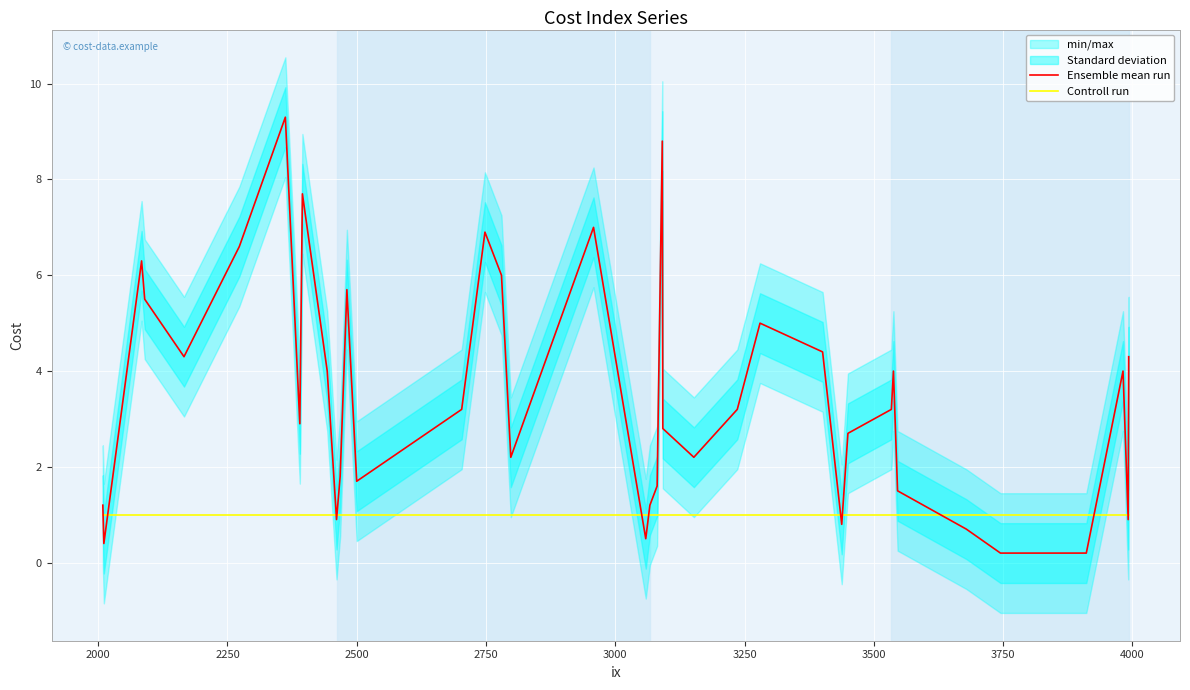

What is the lowest value of the Controll run series?

1.0